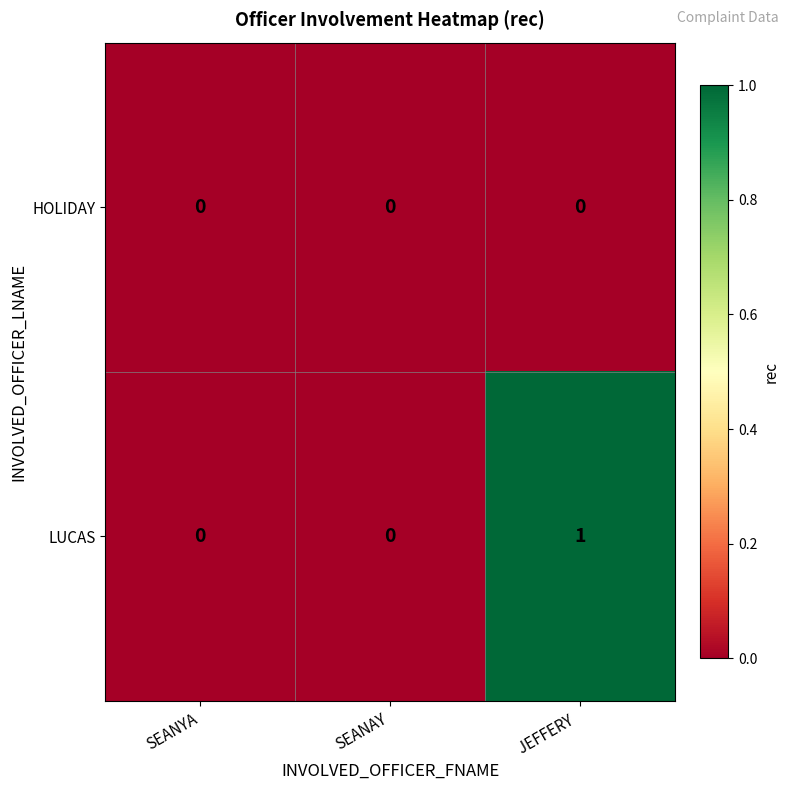

Reading left to right, transcribe all the data shown in this chart.

HOLIDAY: 0	0	0
LUCAS: 0	0	1